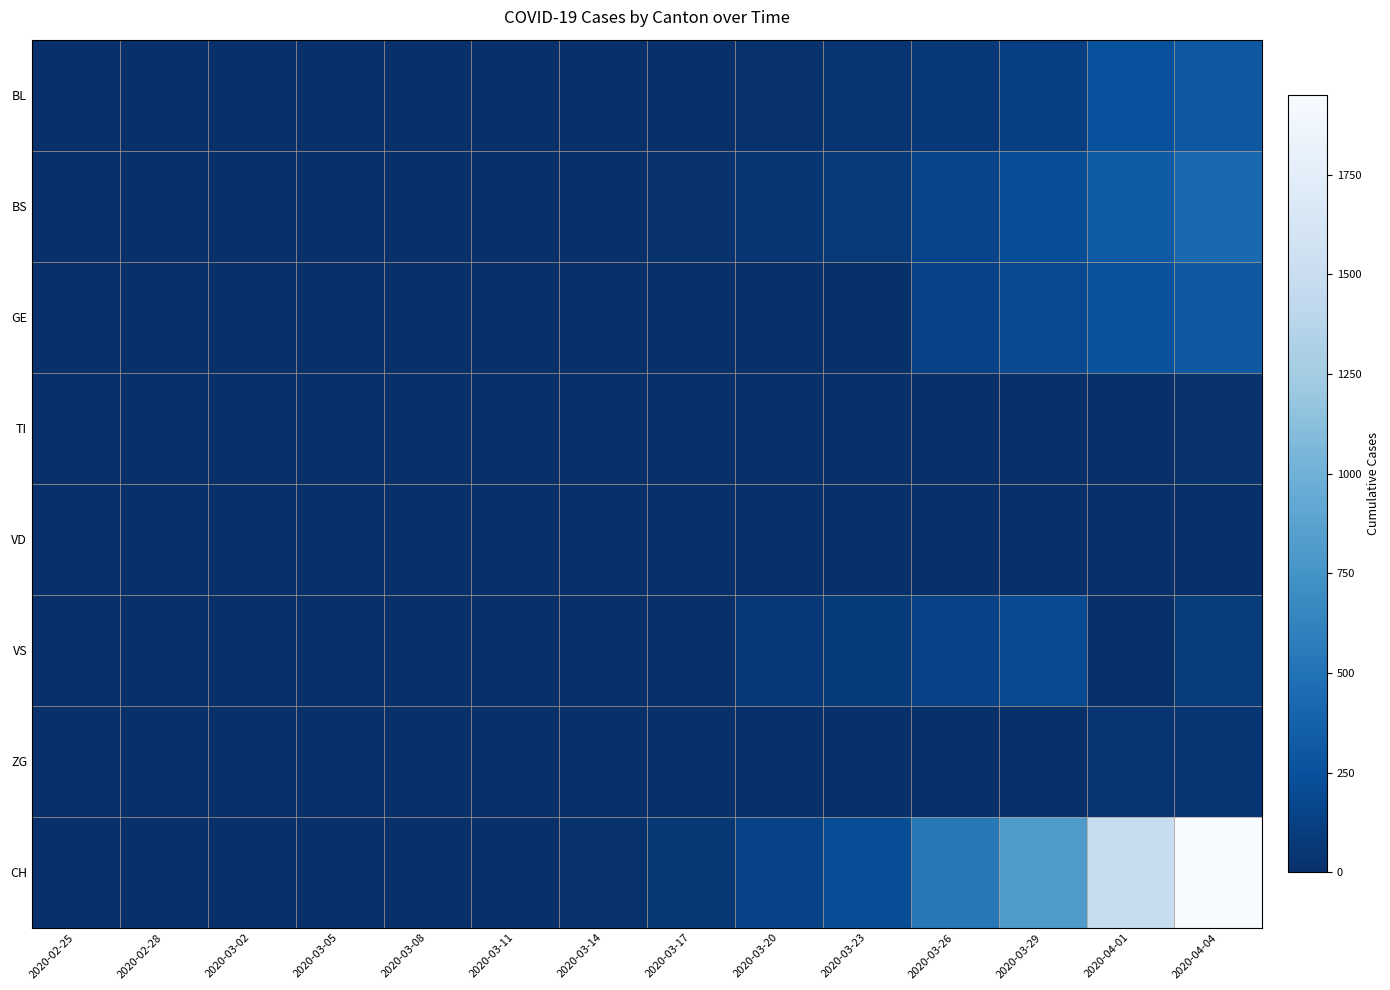

What is the greatest value displayed?

1950